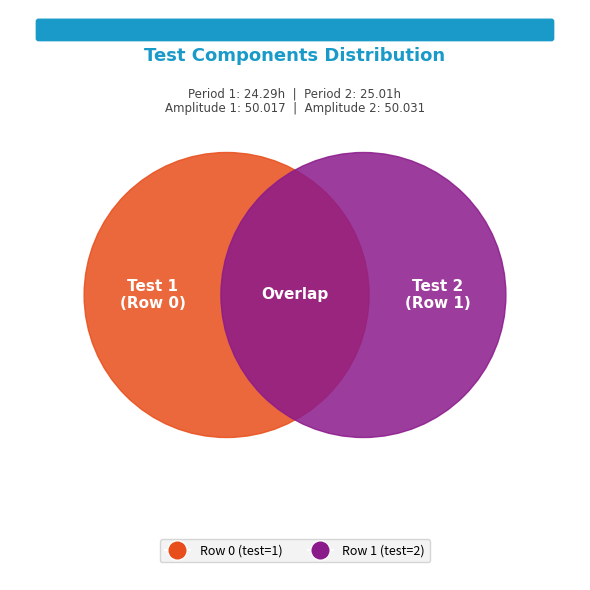

What is the change in value from 0 to 1?

+1